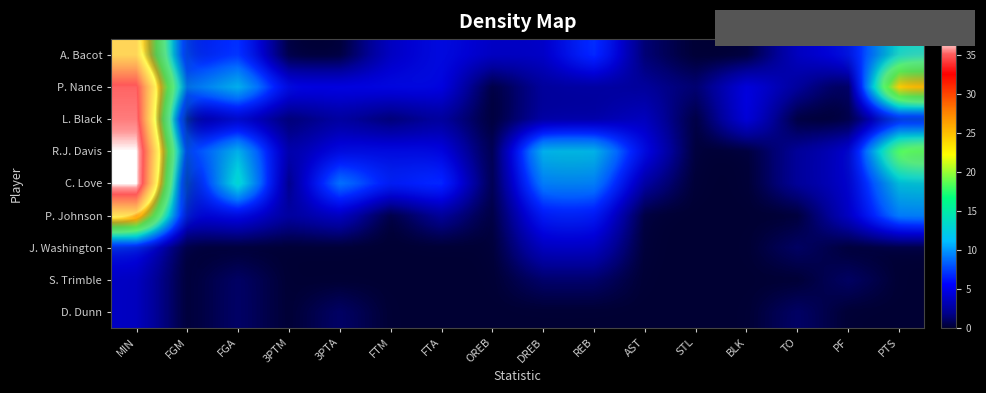

What is the difference between the maximum and minimum values in the L. Black series?

34